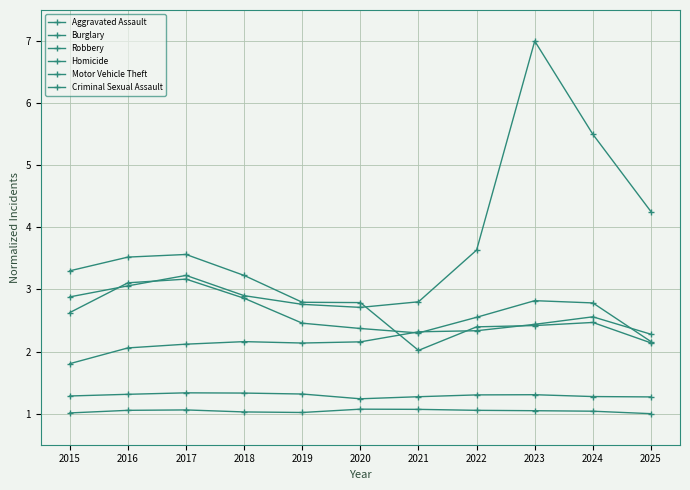

Read the Aggravated Assault value at 2023.

2.4